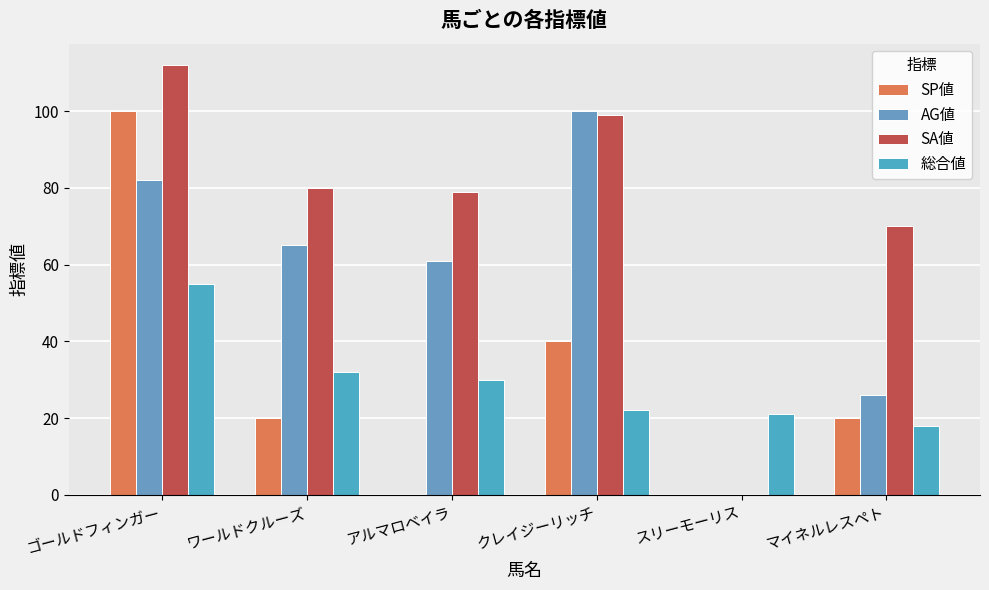

How many data points does each series have?

6